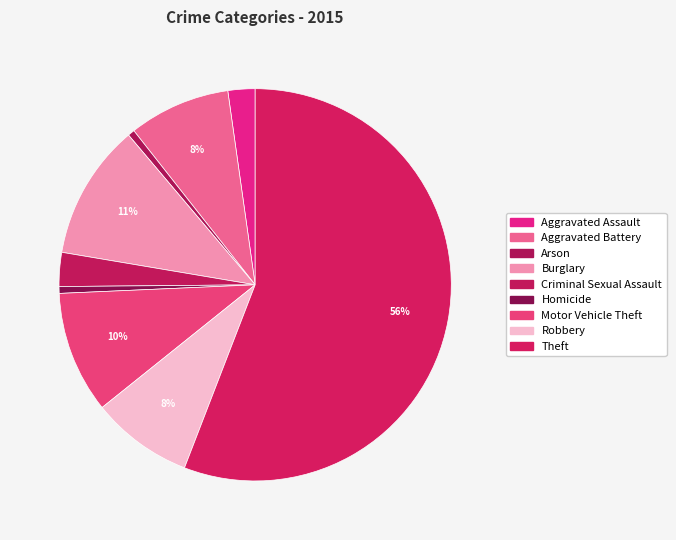

Is it true that Criminal Sexual Assault is 3% of the pie?

True